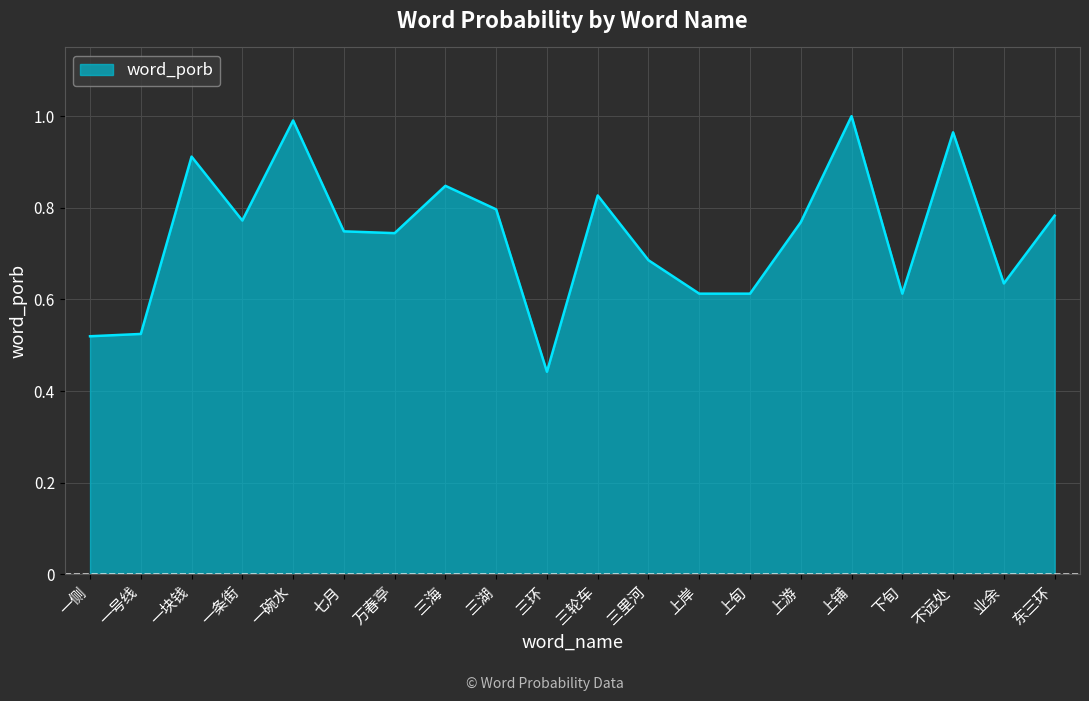

What position from the left is 万春亭?

7